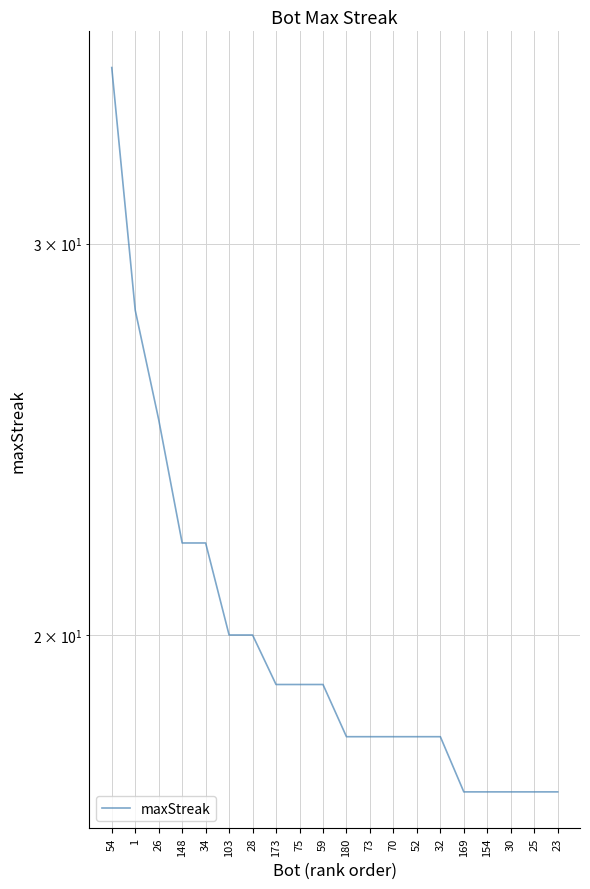

How many data points are above 19?

7